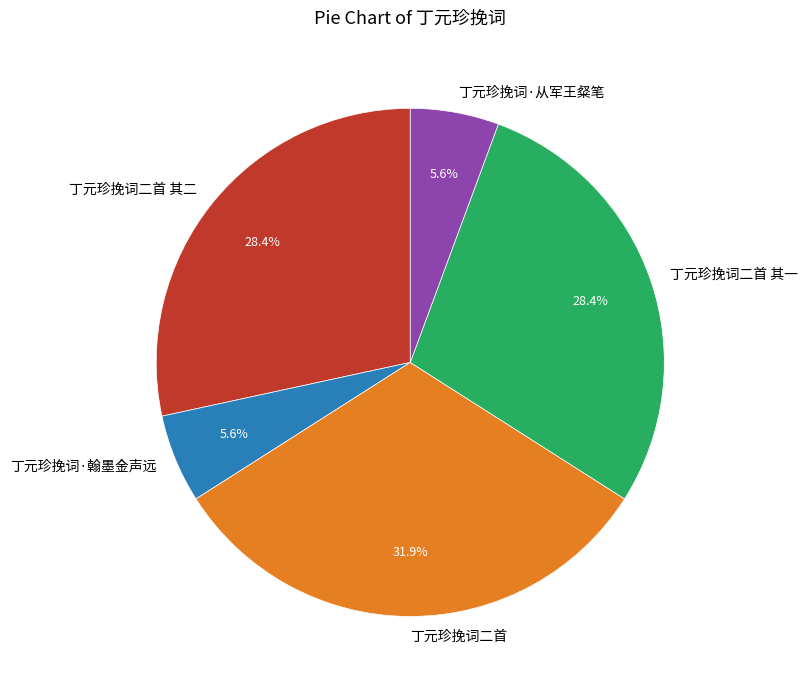

Do 丁元珍挽词·翰墨金声远 and 丁元珍挽词二首 together represent more than half of the pie?

No